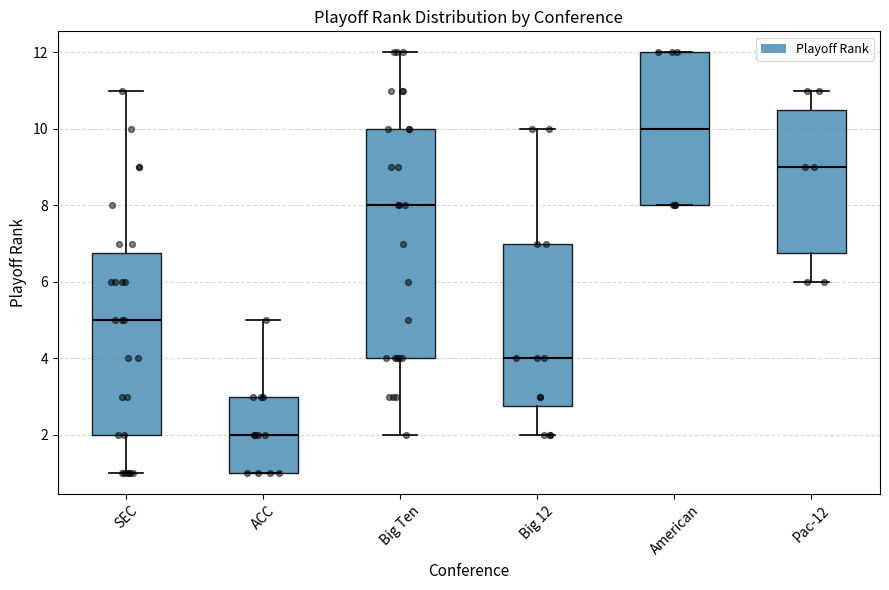

Reading left to right, transcribe this box plot: for each box, give where its median line is, the range the box spans, and where its two whiskers end, as read against the y-axis. The values are not printed on the chart, so give them approximately, as read against the axis.

SEC: median 5.0, box 2.0 to 6.8, whiskers 1.0 to 11.0
ACC: median 2.0, box 1.0 to 3.0, whiskers 1.0 to 5.0
Big Ten: median 8.0, box 4.0 to 10.0, whiskers 2.0 to 12.0
Big 12: median 4.0, box 2.8 to 7.0, whiskers 2.0 to 10.0
American: median 10.0, box 8.0 to 12.0, whiskers 8.0 to 12.0
Pac-12: median 9.0, box 6.8 to 10.6, whiskers 6.0 to 11.0